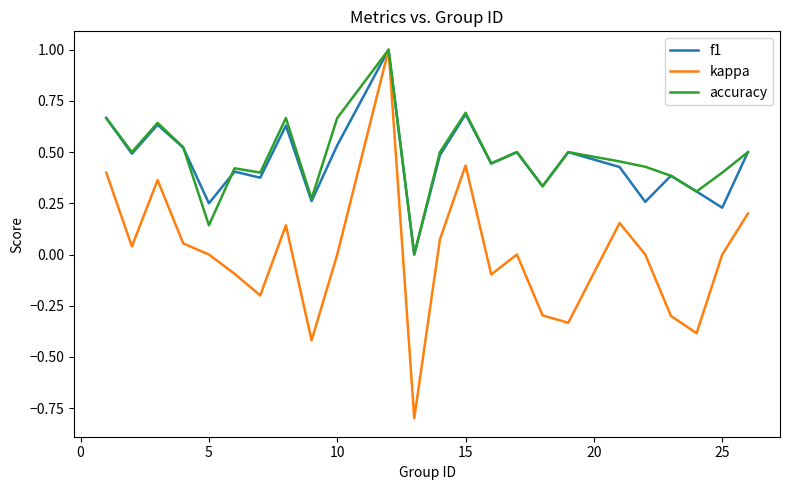

What is the smallest value displayed?

-0.8